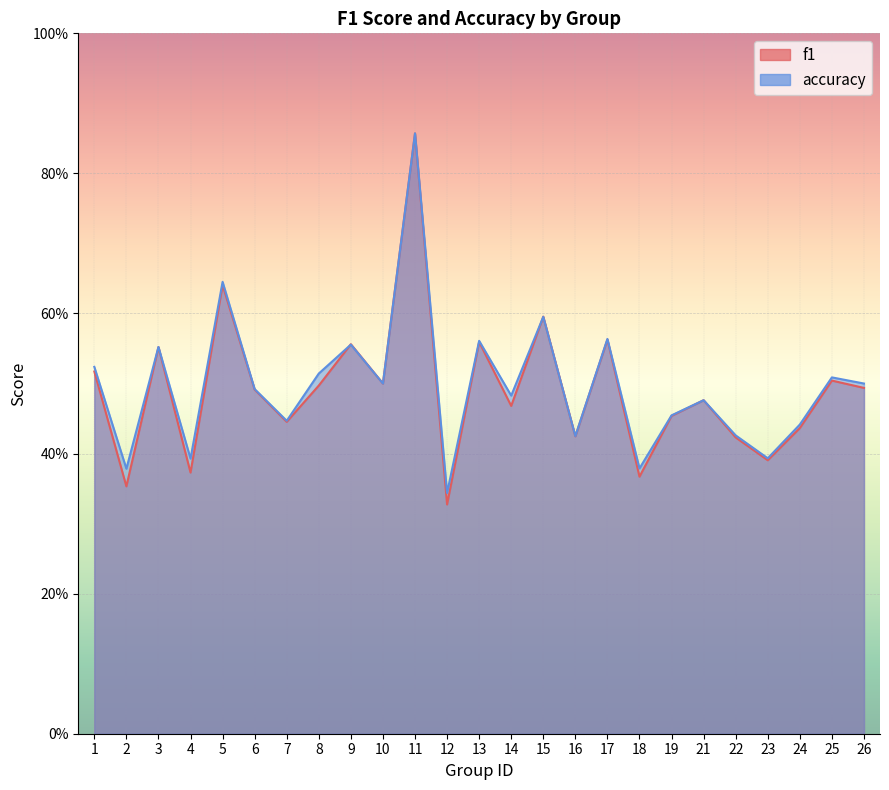

Which series has the largest total across all categories?

accuracy